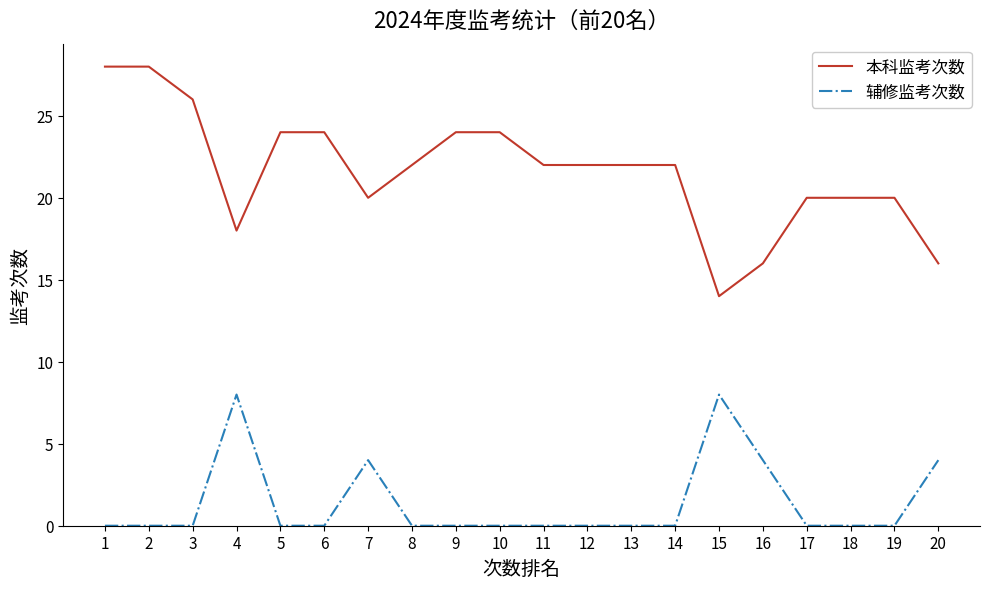

The 辅修监考次数 series shows 0 at 13. True or false?

True